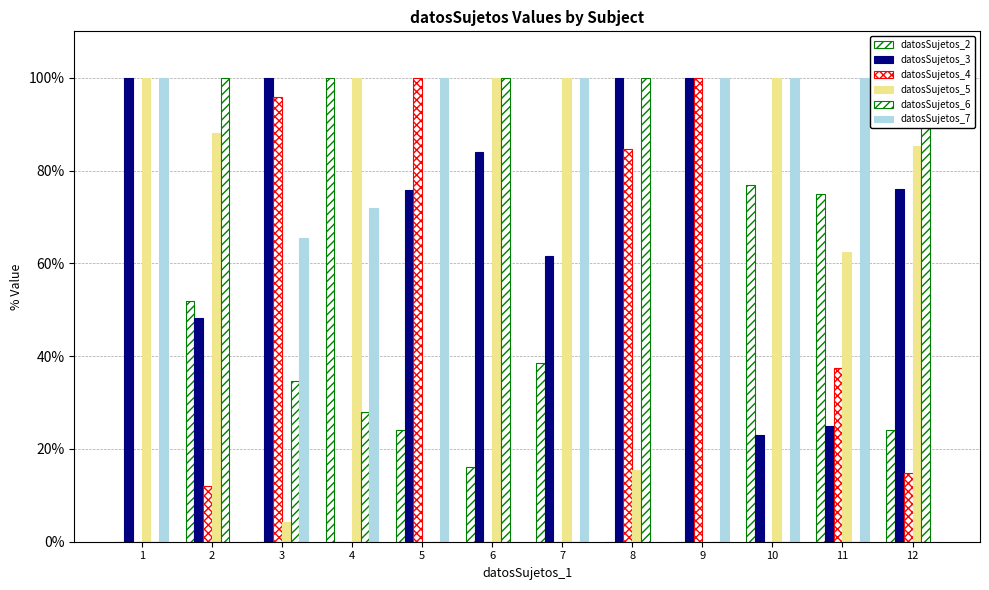

How many bars are there in total?

72